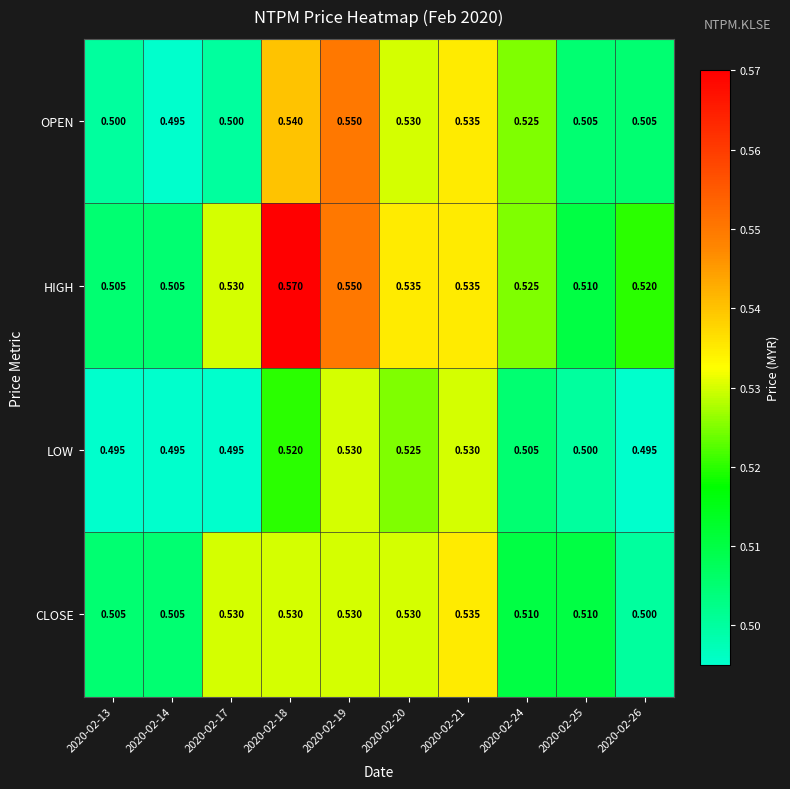

At how many categories does at least one series exceed 0?

10